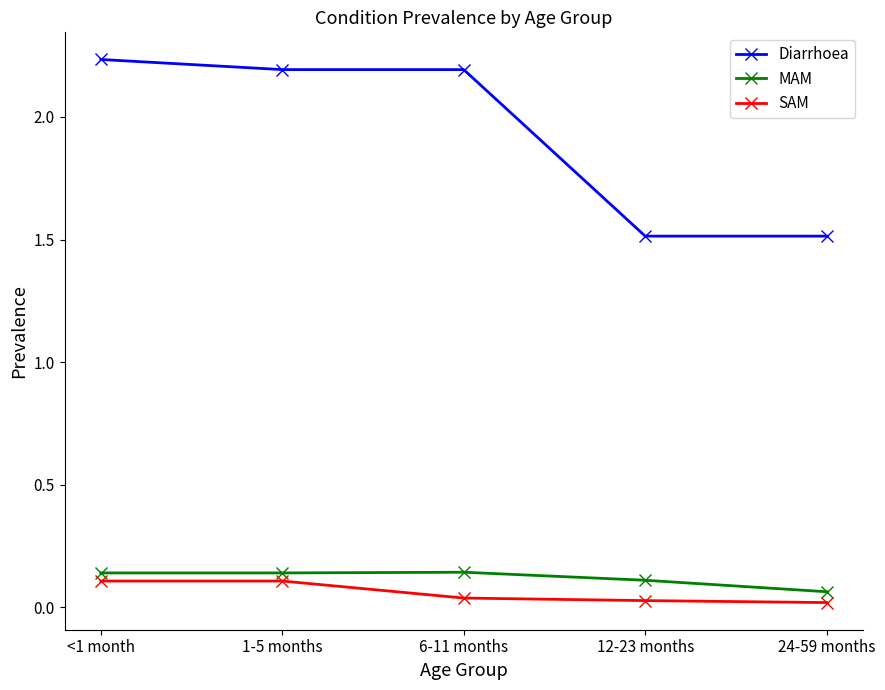

What is the label of the 5th point from the left?

24-59 months